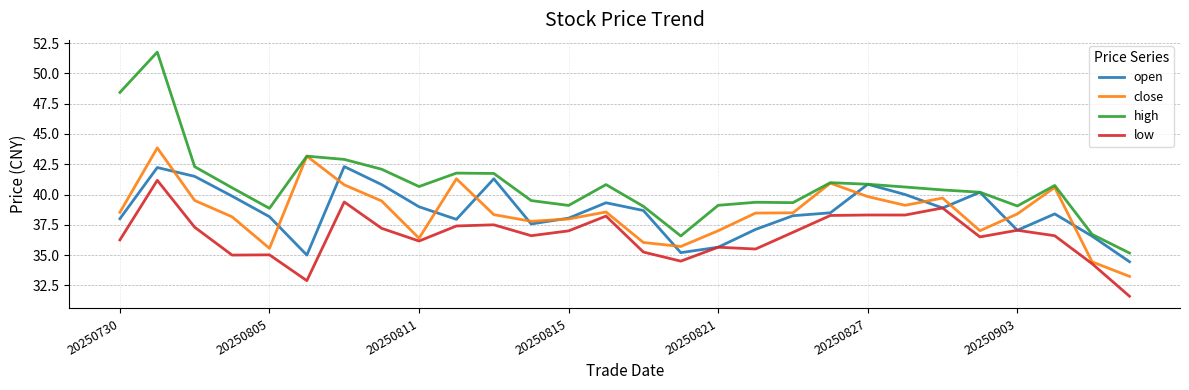

True or false: low and high cross at least once.

False